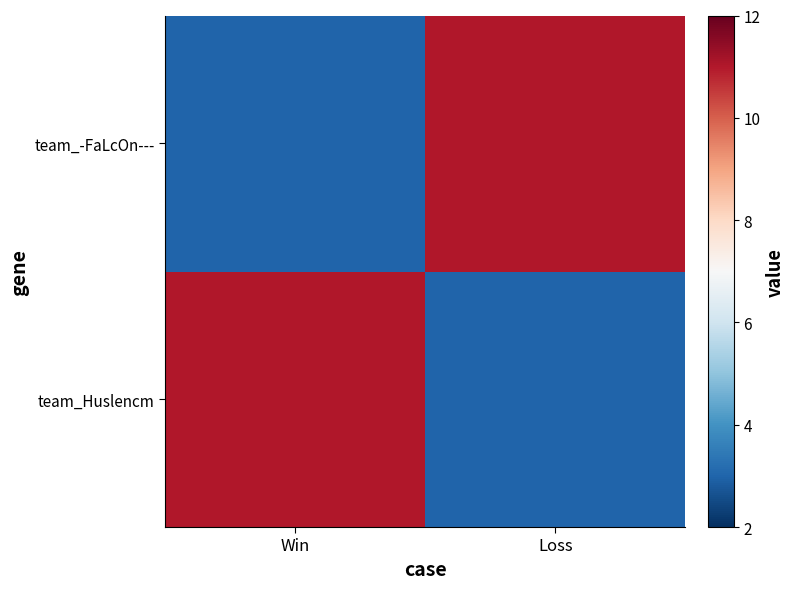

Reading left to right, list all the values displayed in this chart.

team_Huslencm: Win=11	Loss=3
team_-FaLcOn---: Win=3	Loss=11